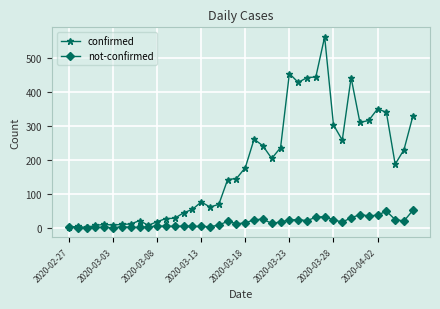

Does the chart have visible grid lines?

Yes